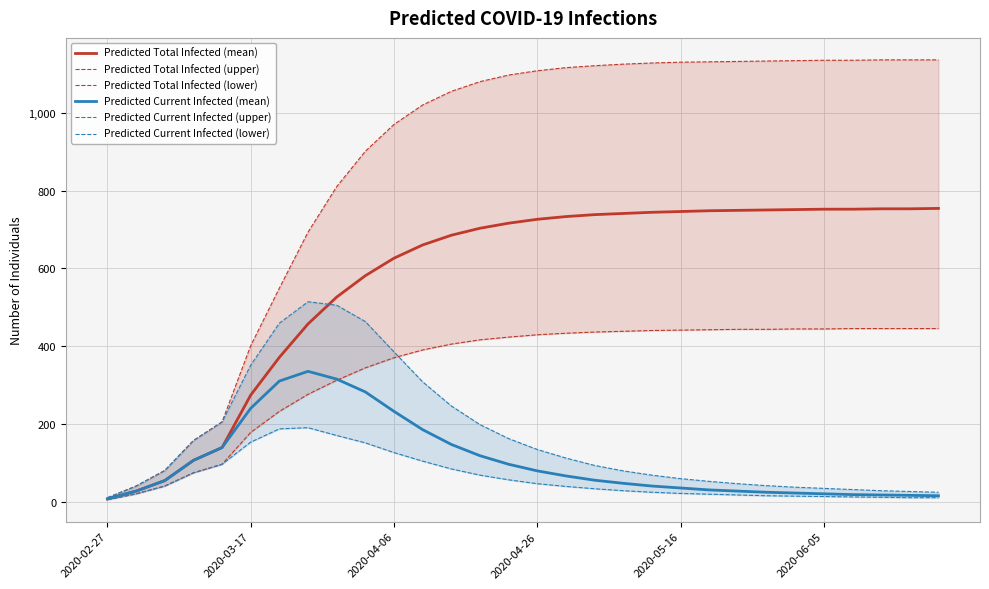

What position from the right is 7?

23